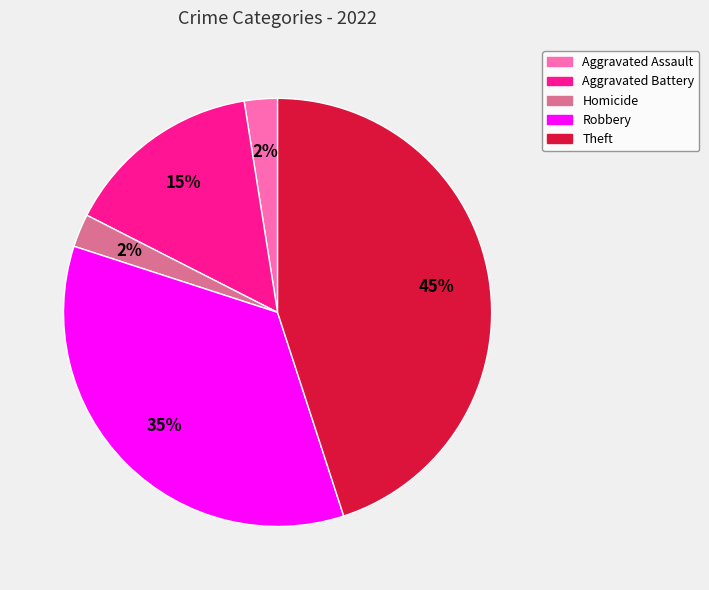

To the nearest percent, what percentage of the pie is Aggravated Battery?

15%